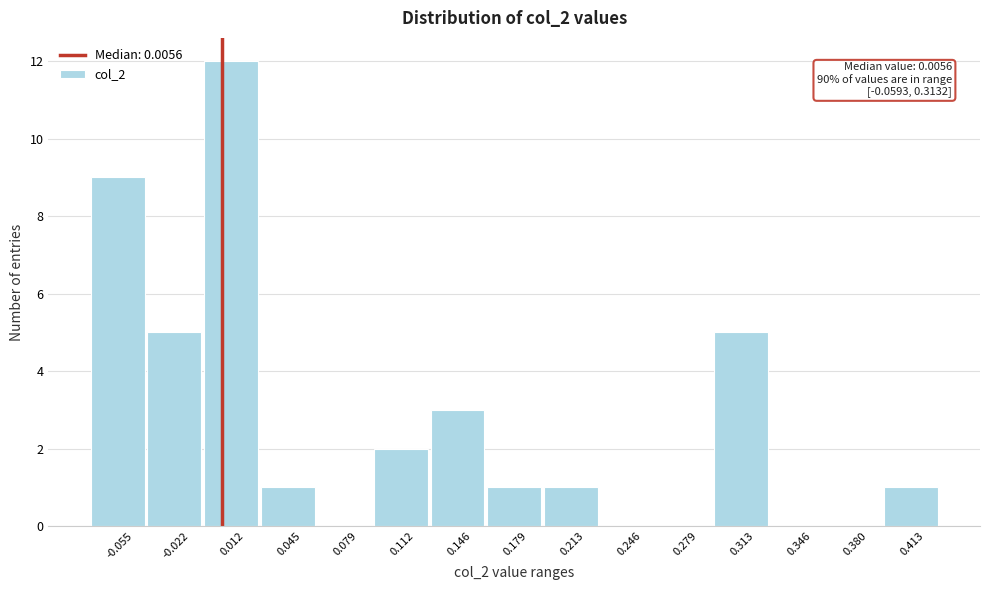

Which range on the x-axis has the tallest bar?

-0.005 to 0.030